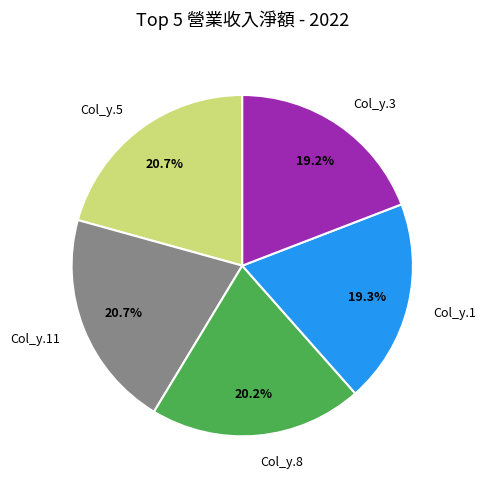

Is there a majority slice in this chart?

No